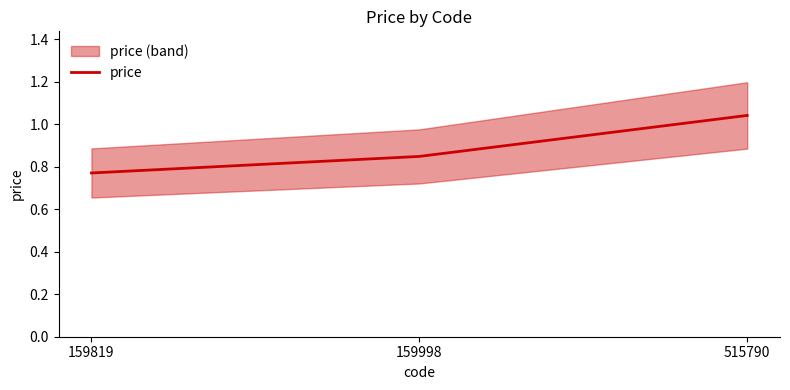

What is the smallest value displayed?

0.8